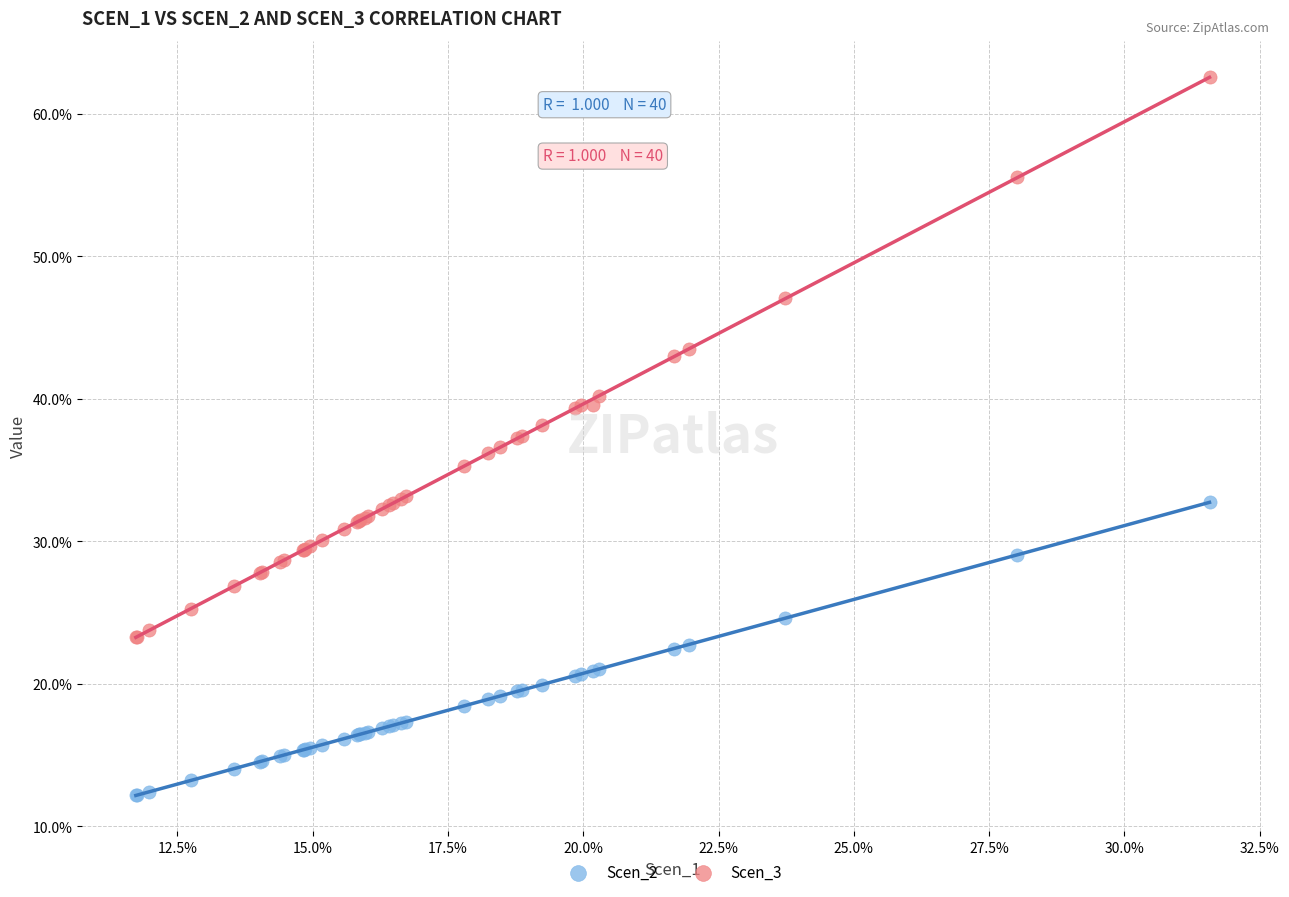

Which series has the largest Y range (max minus min)?

Scen_3